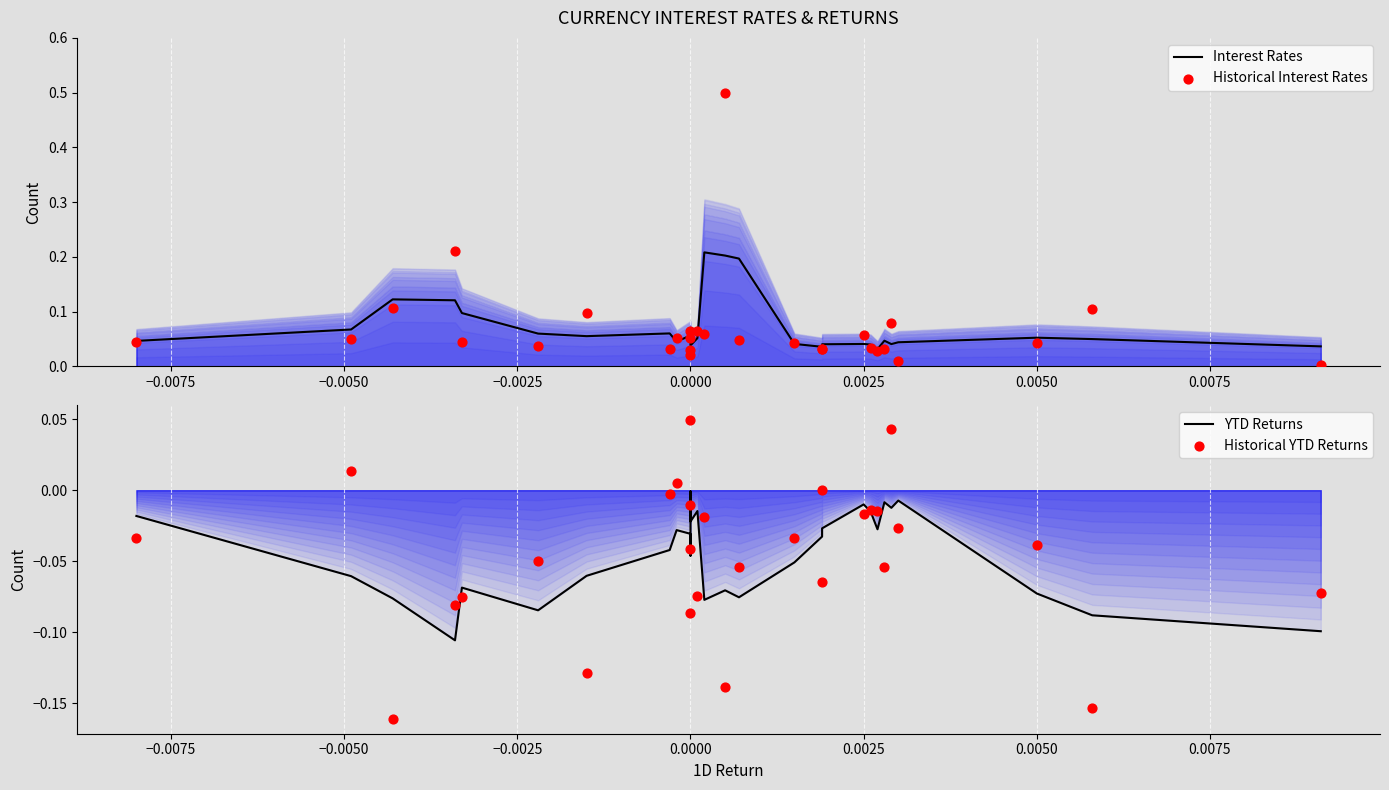

At how many categories does at least one series exceed 0?

29